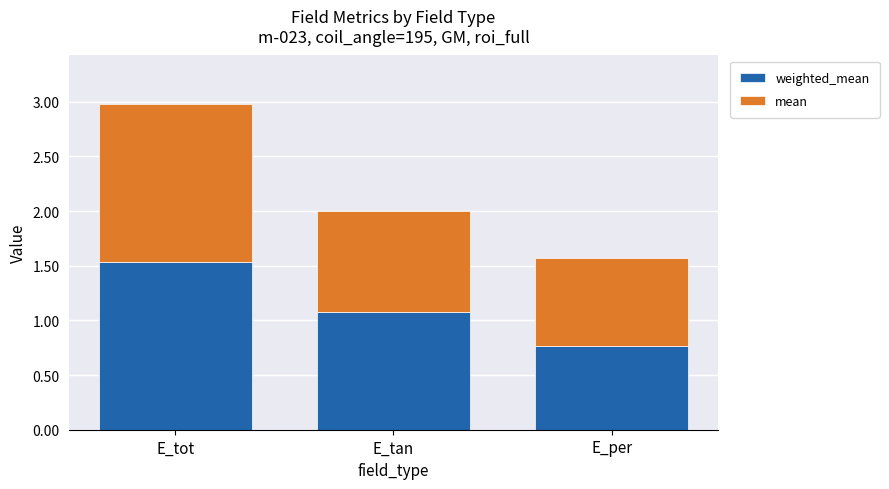

What is the total value across all series at E_per?

1.6